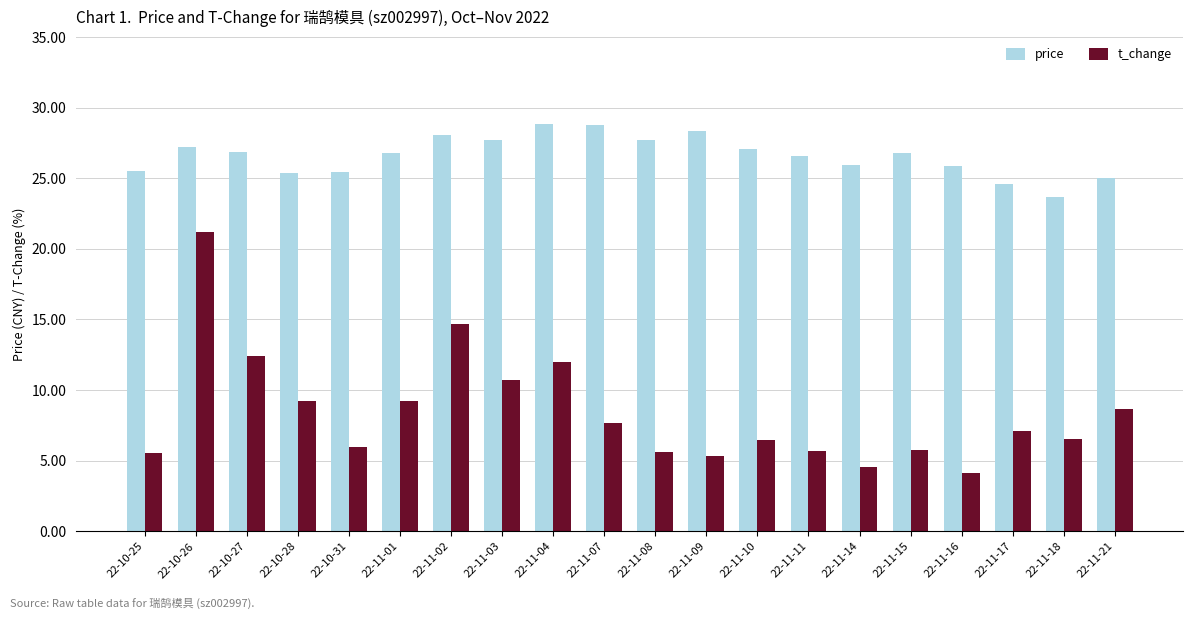

What is the spread (max minus min) of values at 22-11-14?

21.4